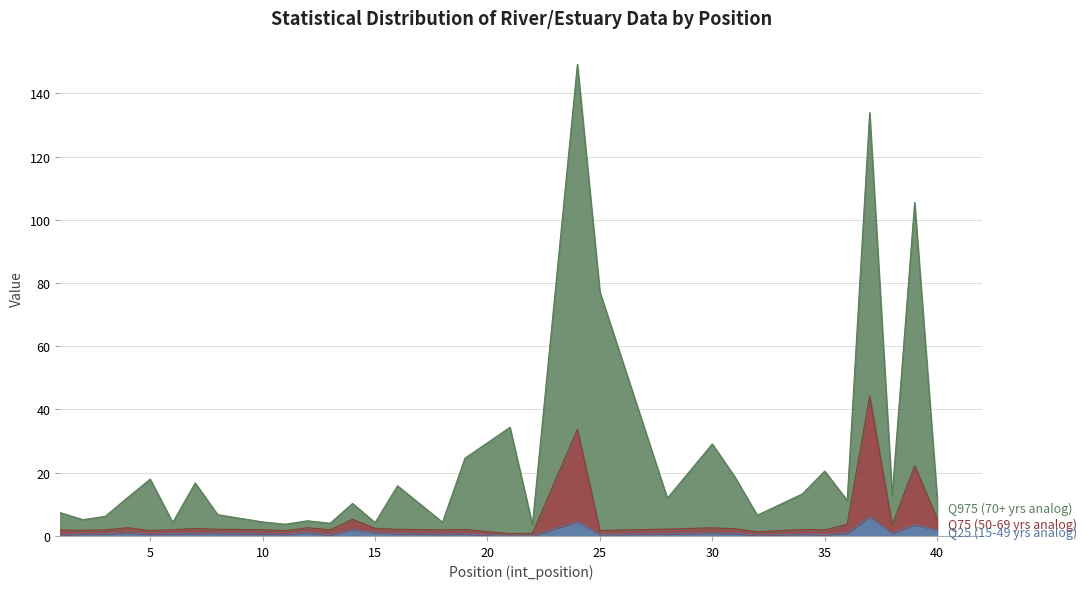

How many data points does each series have?

32